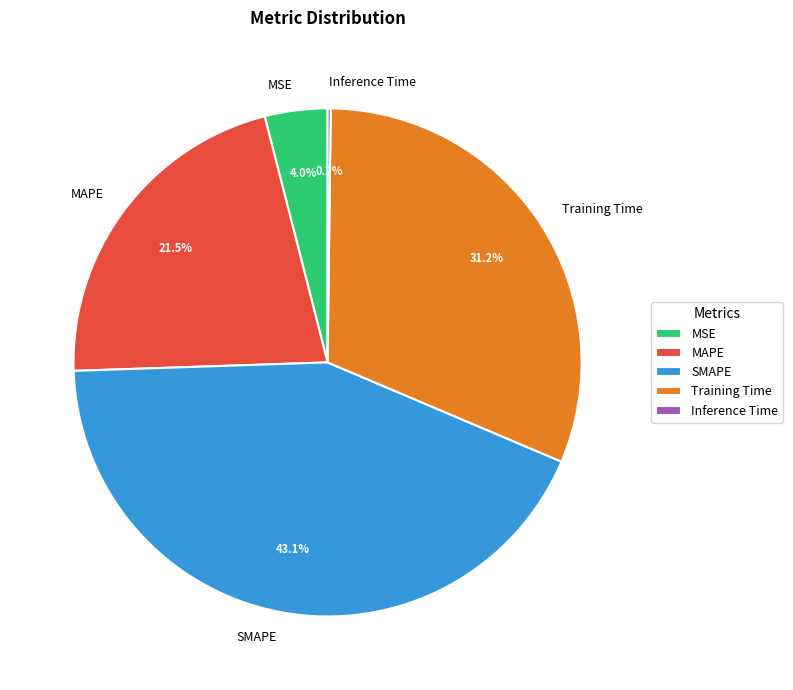

What is the largest slice in the pie chart?

SMAPE